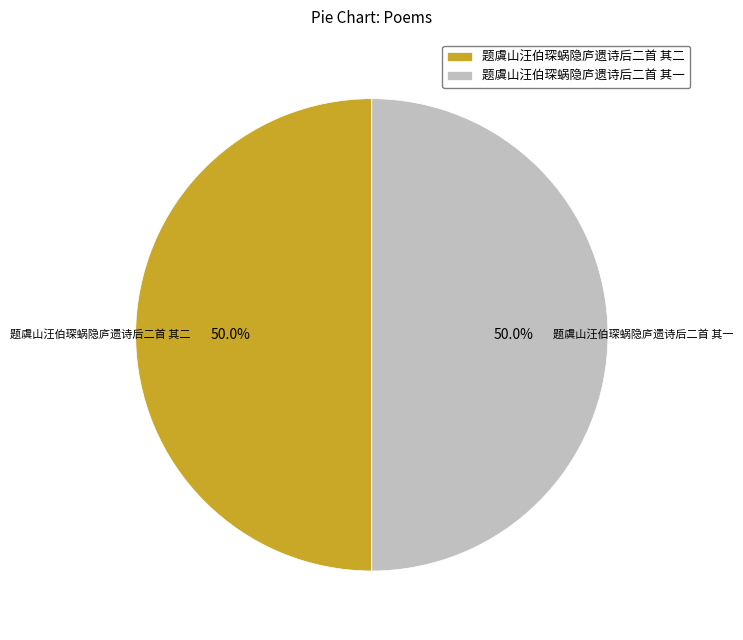

Approximately how many times larger is the value at 题虞山汪伯琛蜗隐庐遗诗后二首 其二 compared to 题虞山汪伯琛蜗隐庐遗诗后二首 其一?

1.0